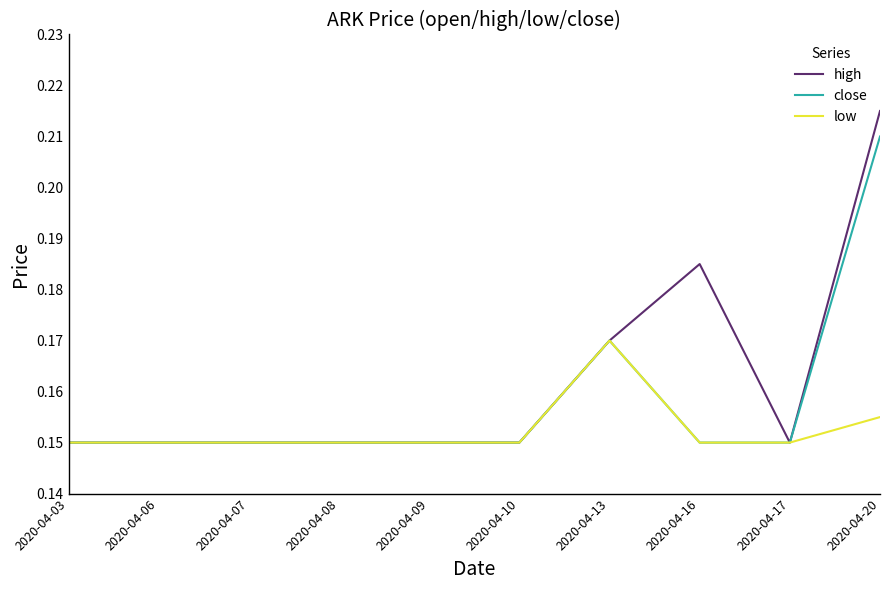

Which series has the largest total across all categories?

high